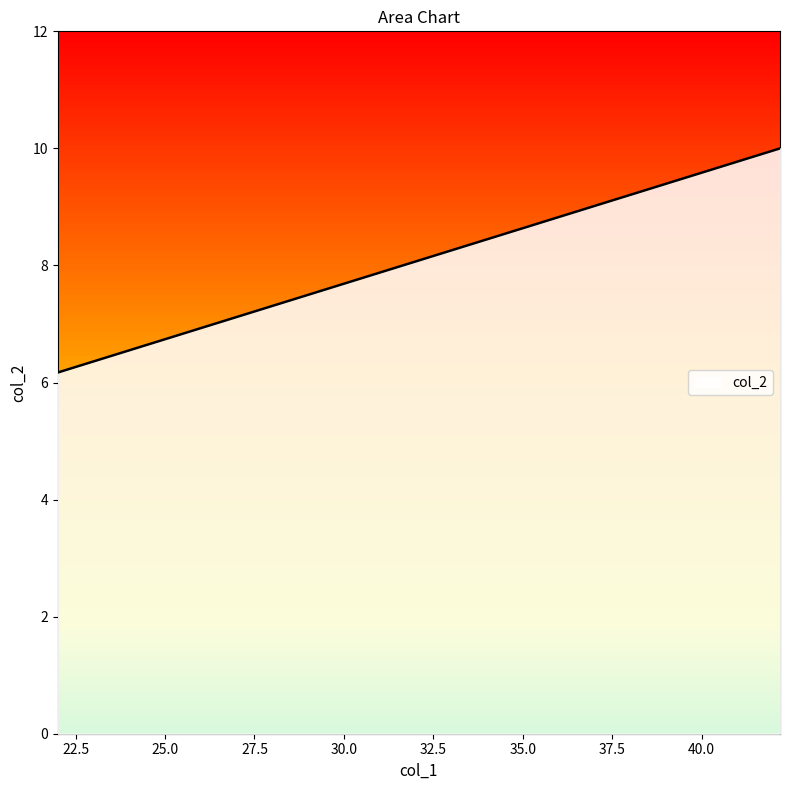

What is the sum of all values?

99.1